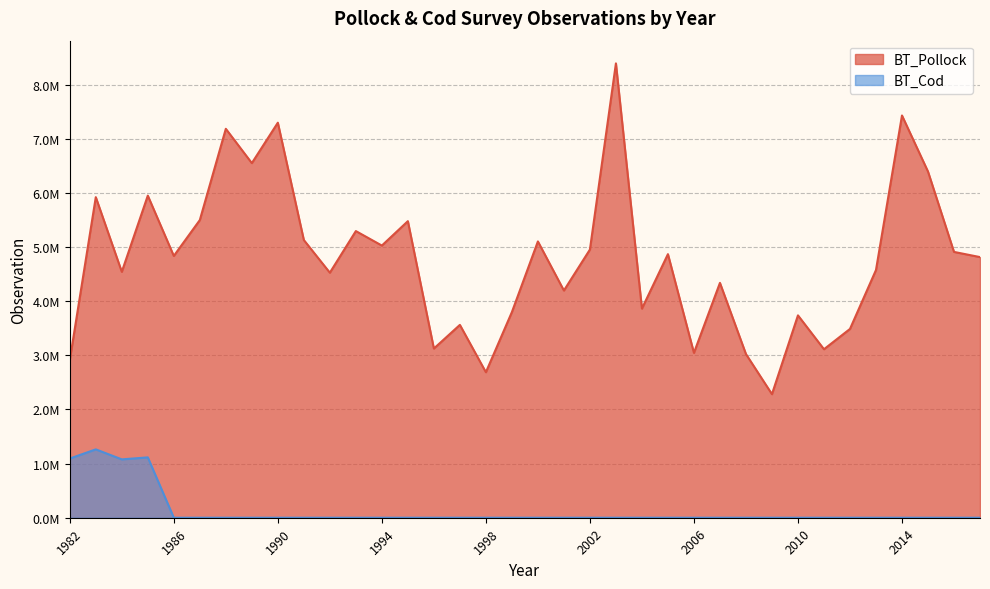

What value does the BT_Pollock series have at 1999?

3798474.1